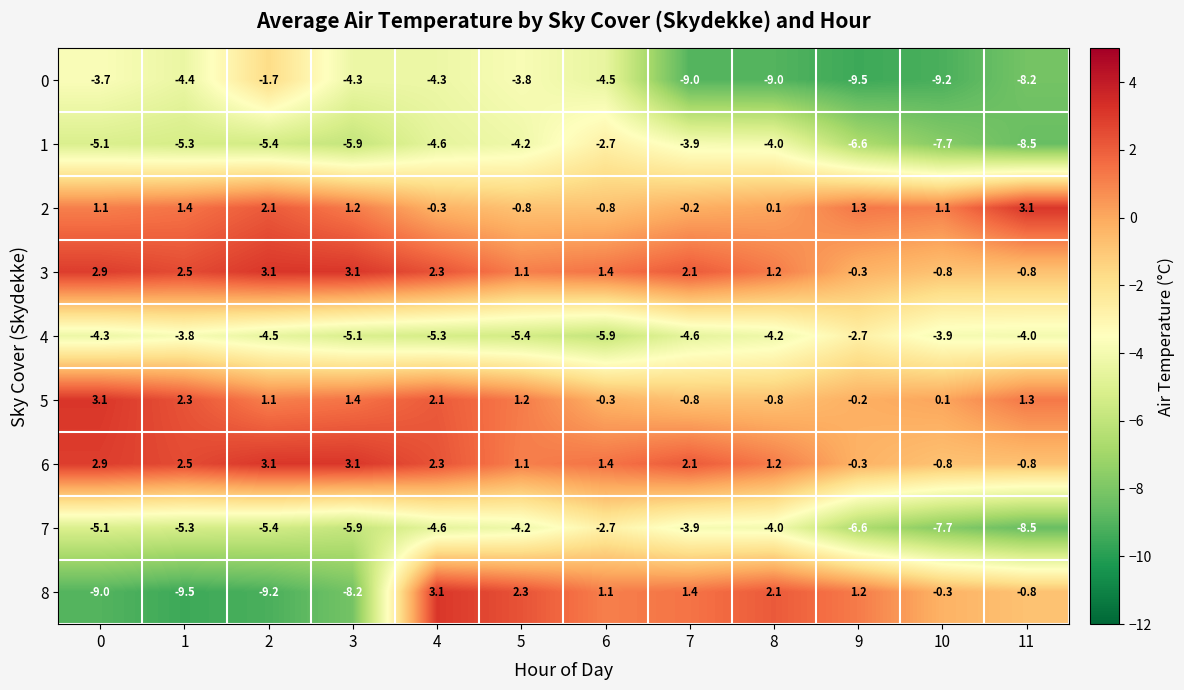

Which series has the largest range (max minus min)?

8